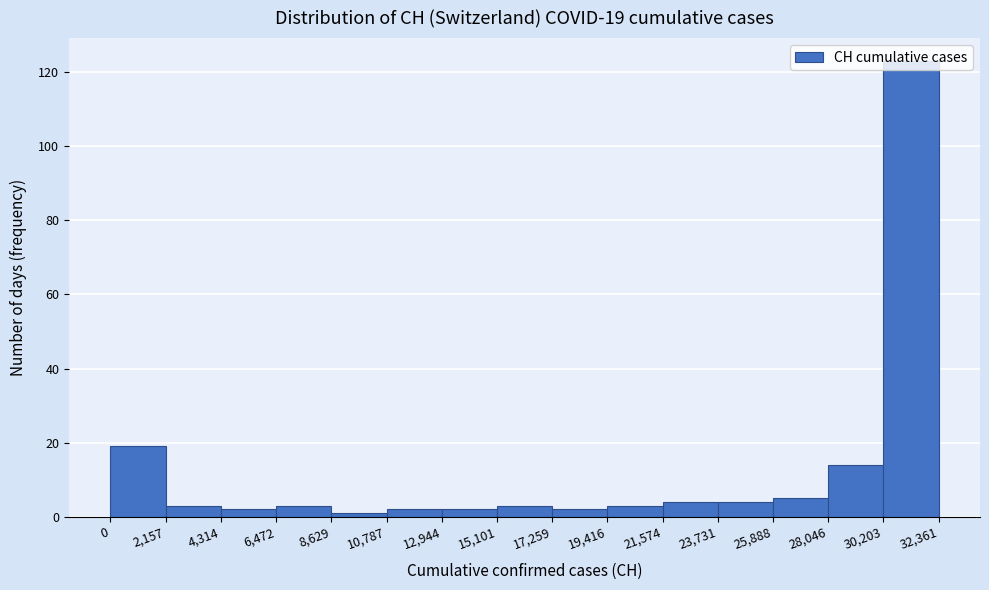

Which range on the x-axis has the tallest bar?

30,203 to 32,361